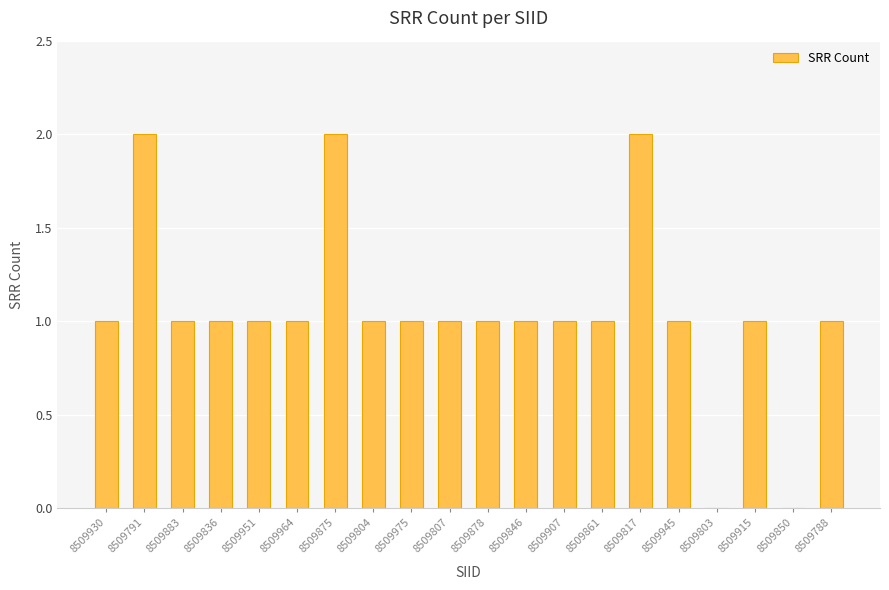

What is the sum of all values?

21